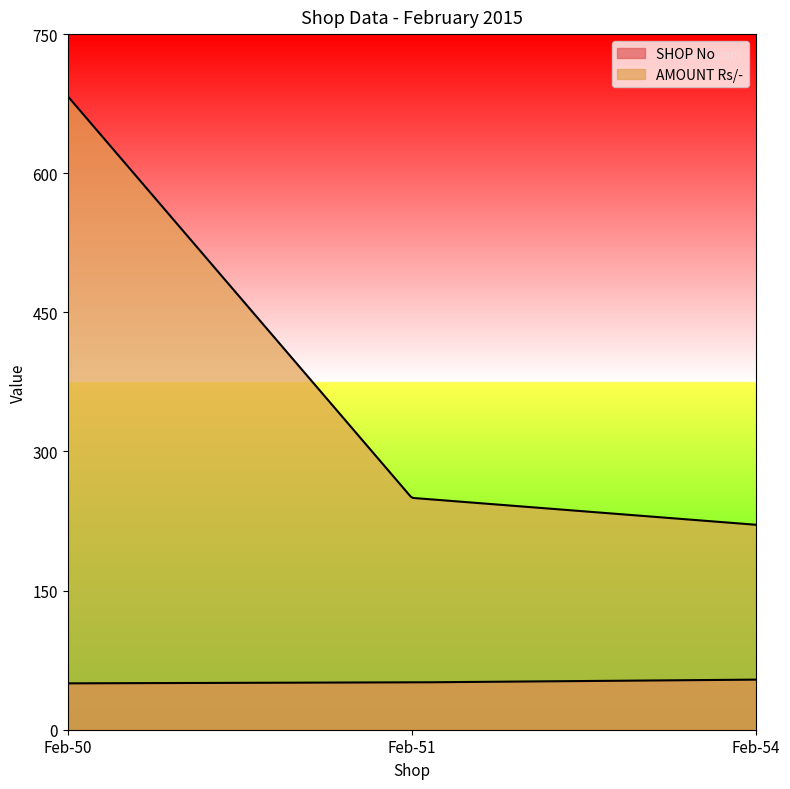

What is the value of the SHOP No point at the 2nd from the left?

51